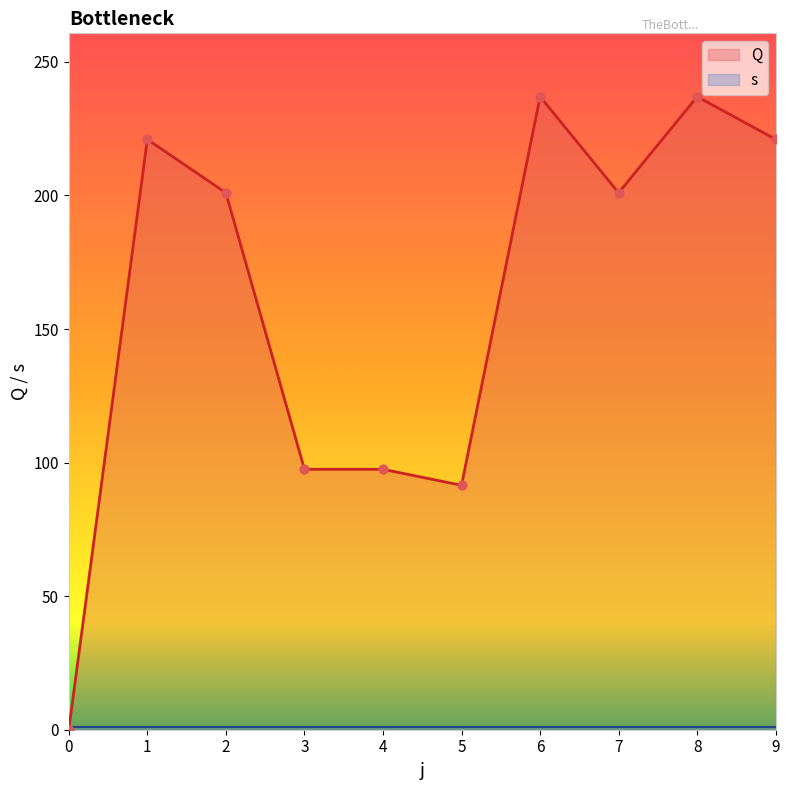

What is the change in value from 0 to 6?

+237.0